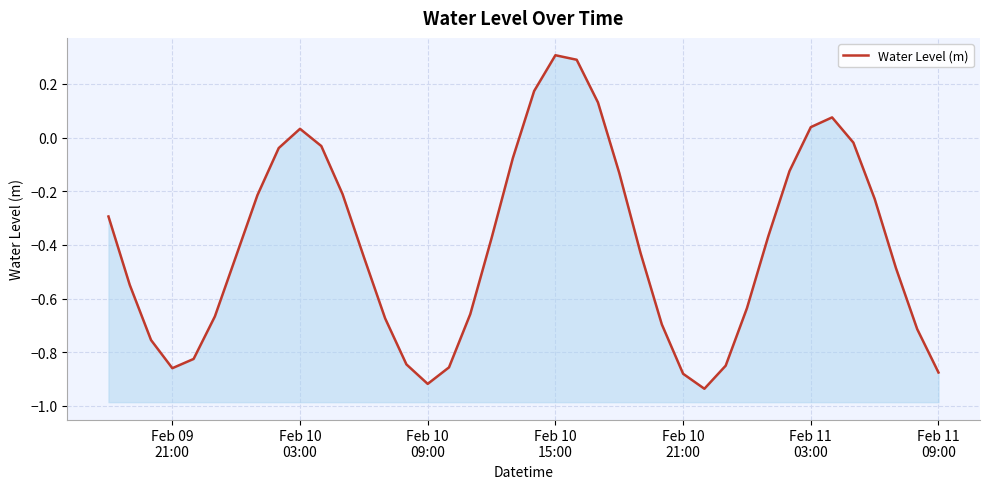

Count the number of values greater than 0.

7